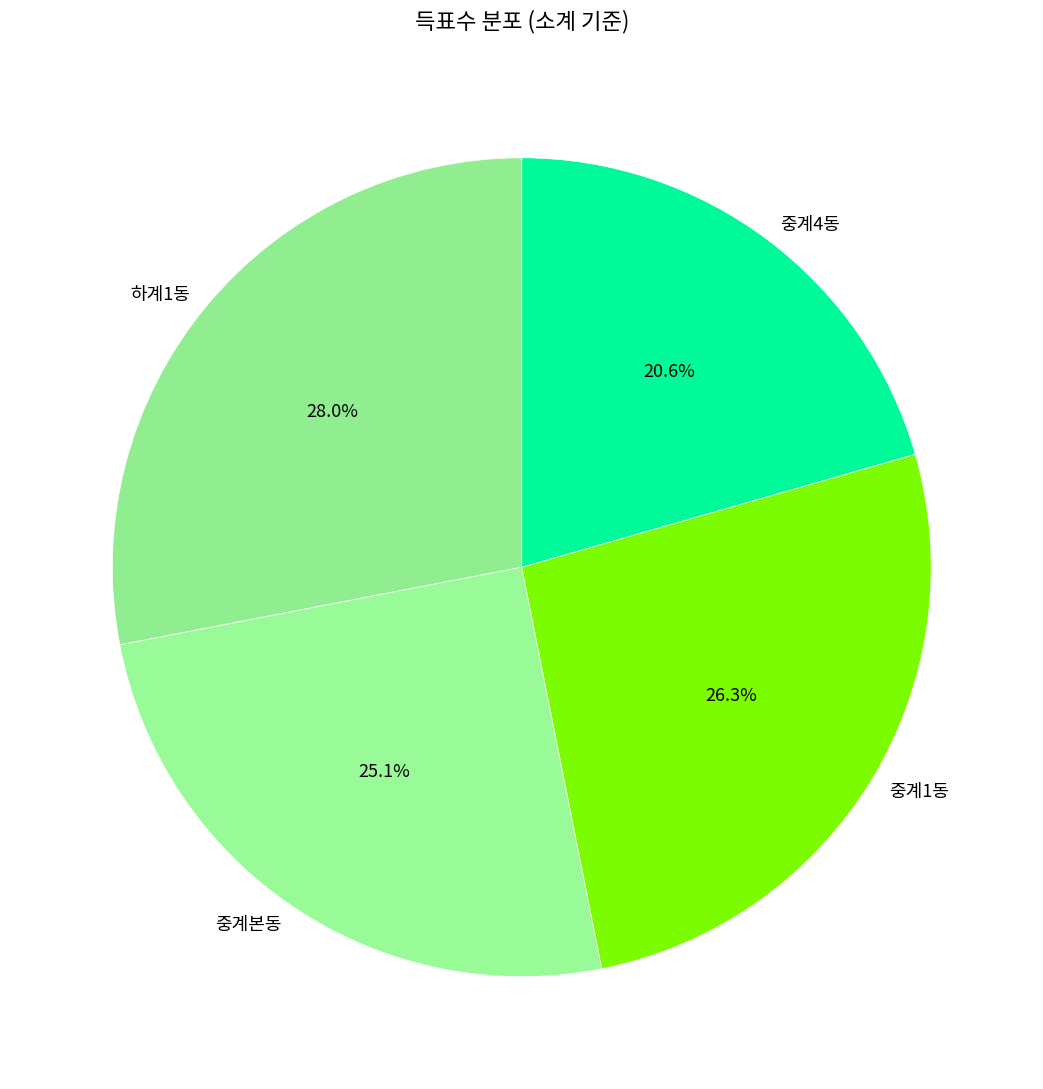

To the nearest percent, what is the average slice percentage?

25%